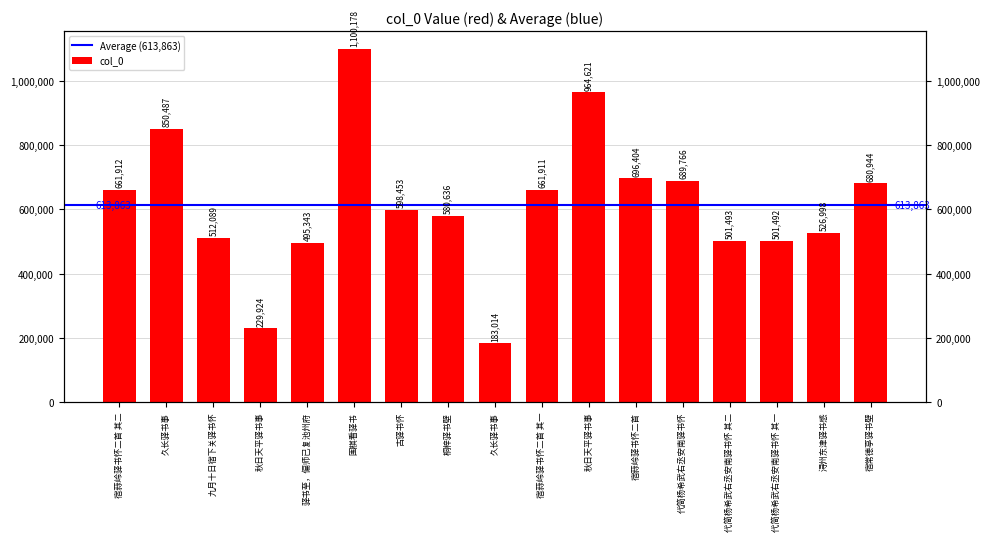

Is it true that the value at 宿蒜岭驿书怀二首 其一 is 661911?

True